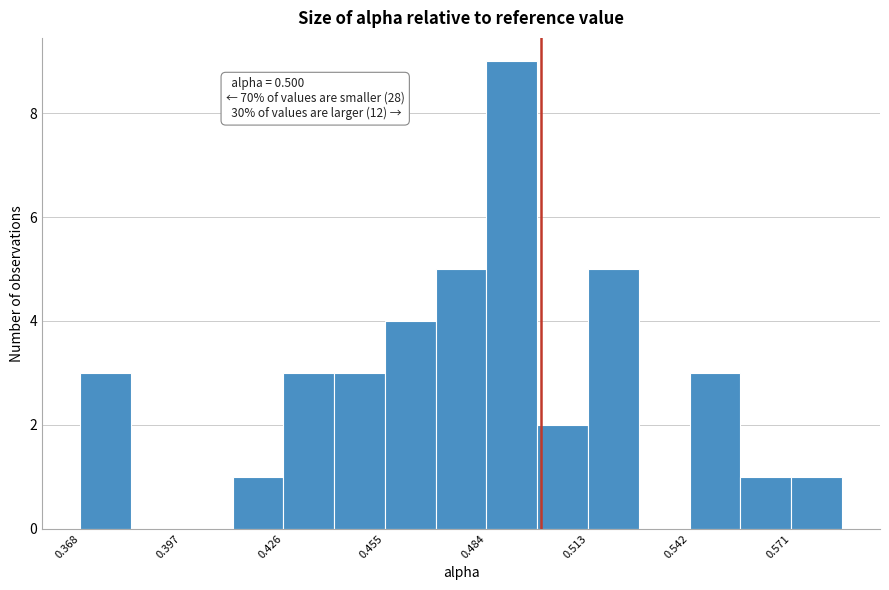

Read against the x-axis, roughly where is the centre of the tallest bar?

0.490